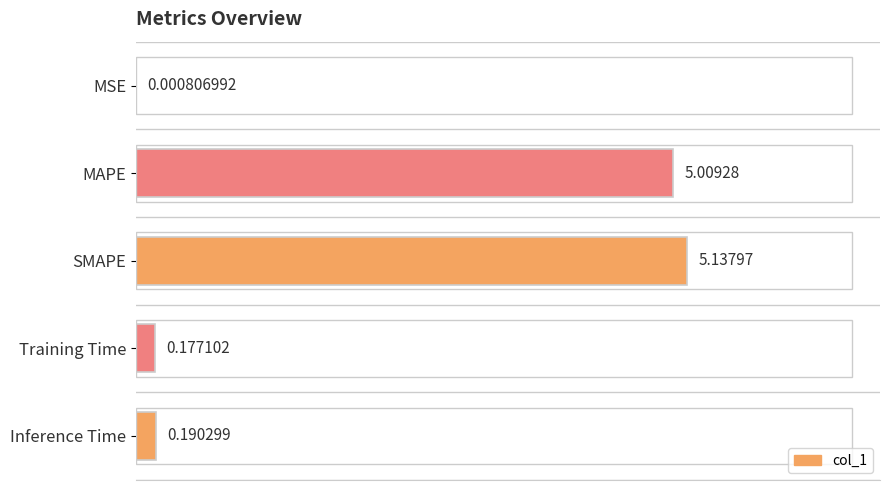

Where is the data nearest to the value 2?

Inference Time